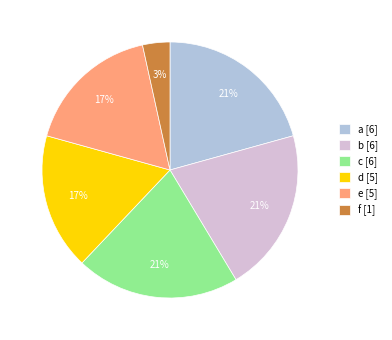

Does c account for over 50% of the chart?

No